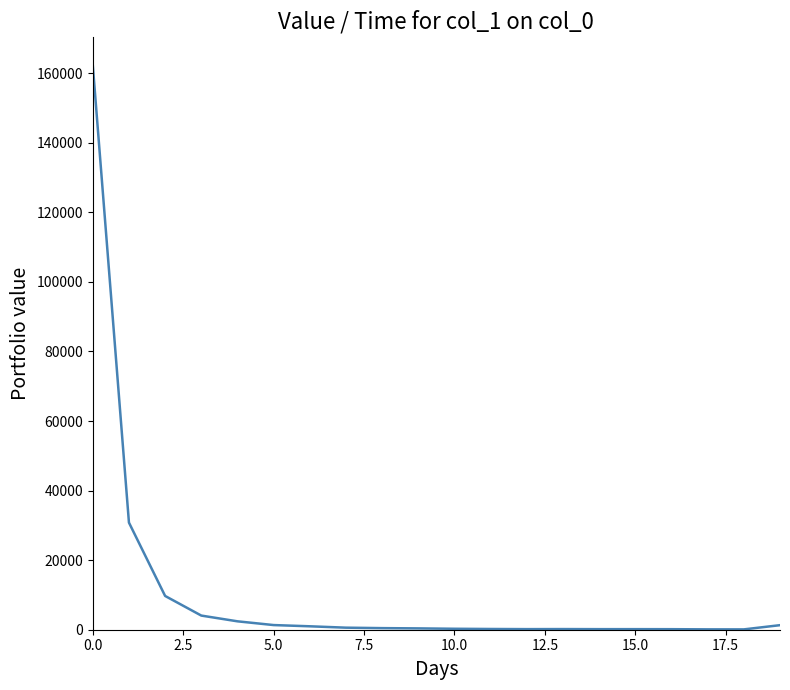

What is the difference between the maximum and minimum values?

162245